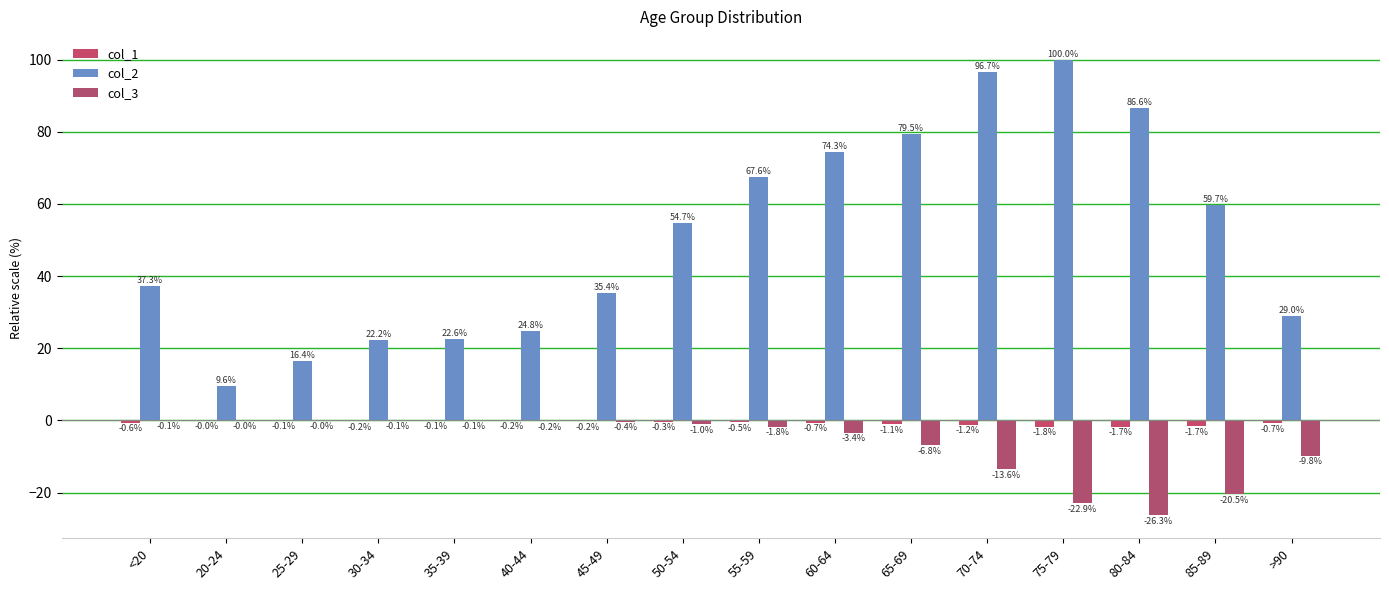

How many groups of bars are there?

16